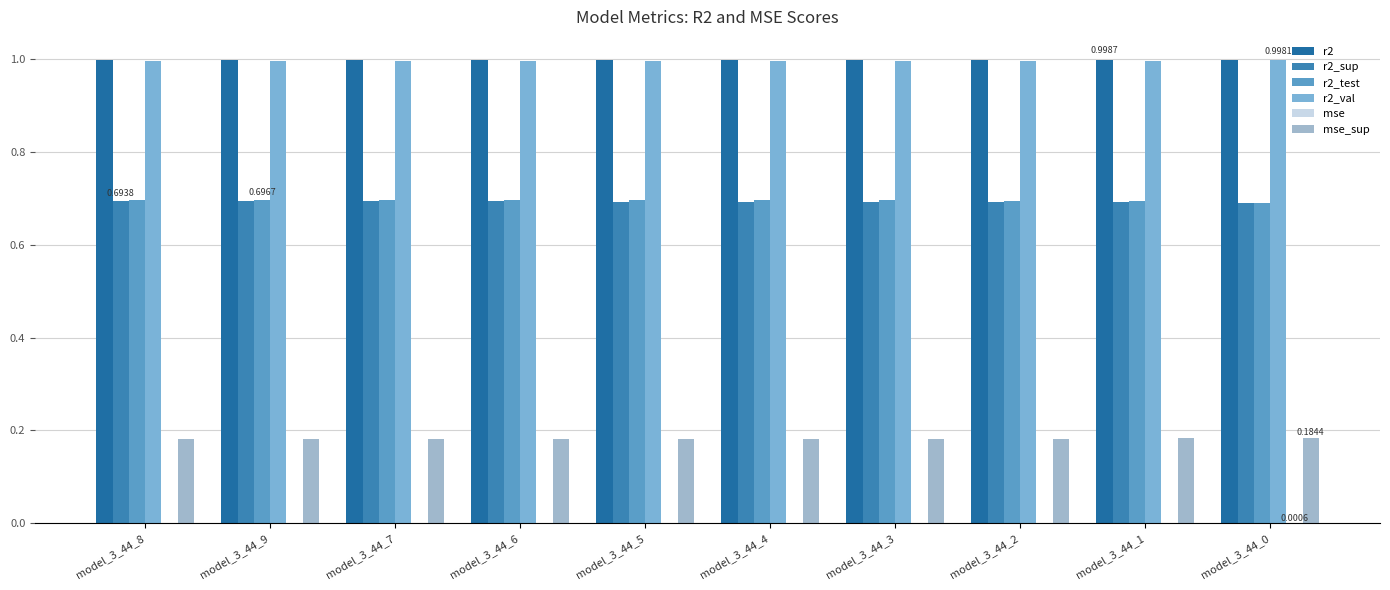

How many groups of bars are there?

10